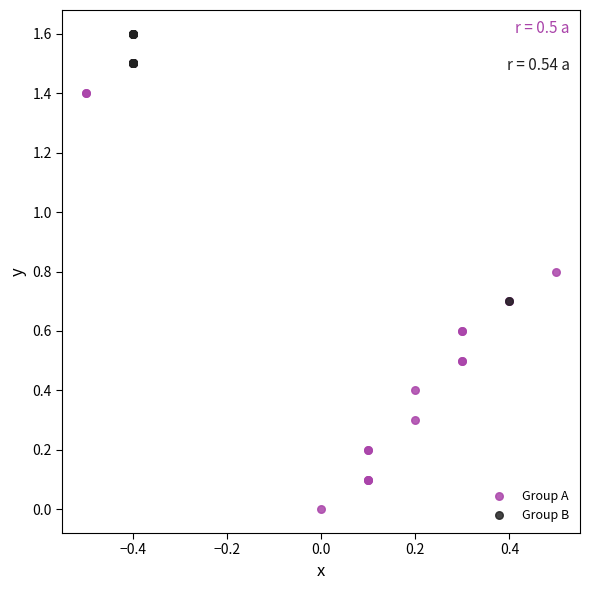

Which series reaches the maximum Y coordinate?

Group B